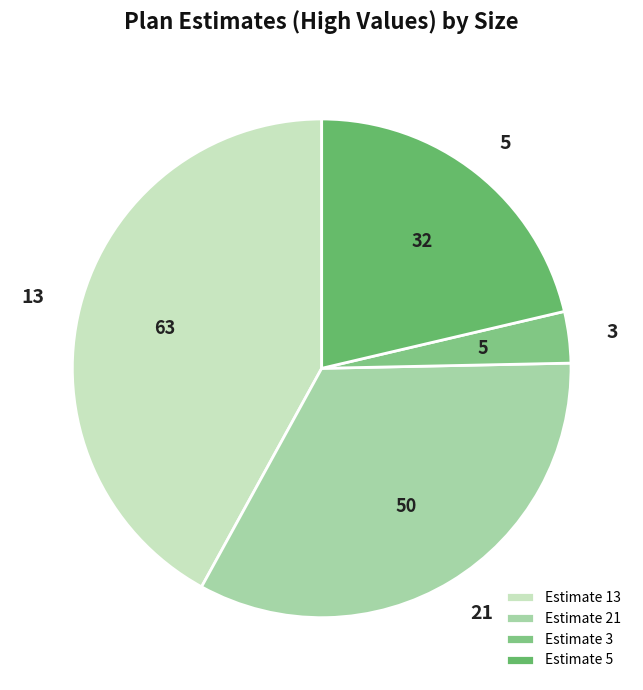

Is 21 the majority of the pie?

No